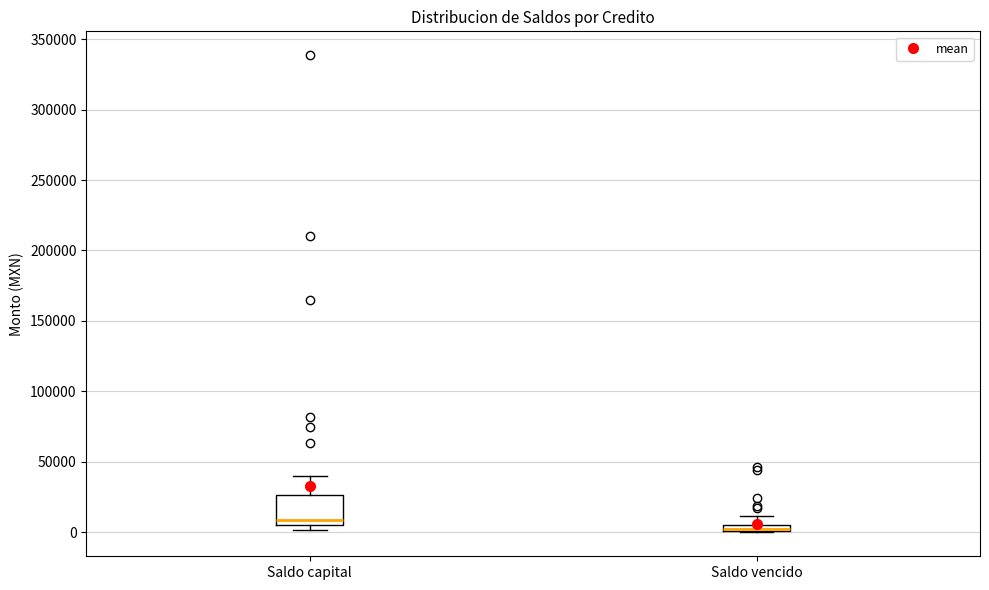

Where does the median line of the box for Saldo capital sit on the y-axis? The values are not printed on the chart, so give them approximately, as read against the axis.

10000